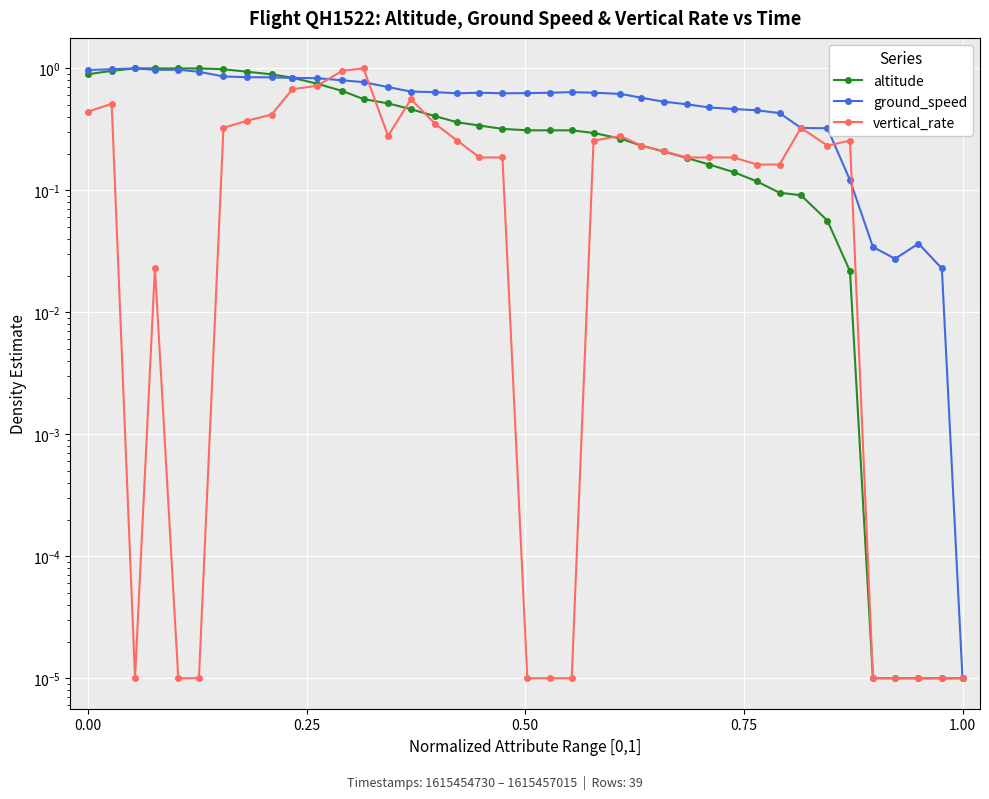

True or false: ground_speed and altitude cross at least once.

True